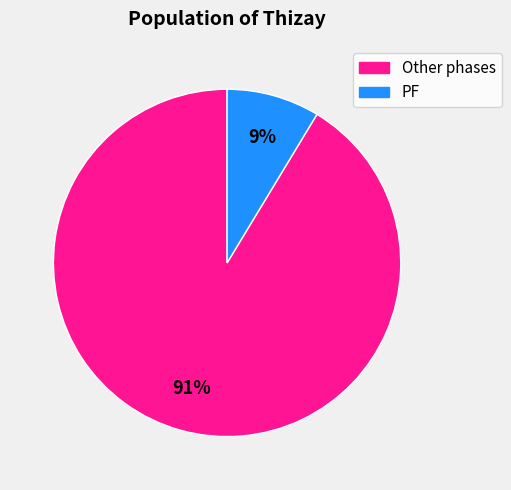

Is there a majority slice in this chart?

Yes